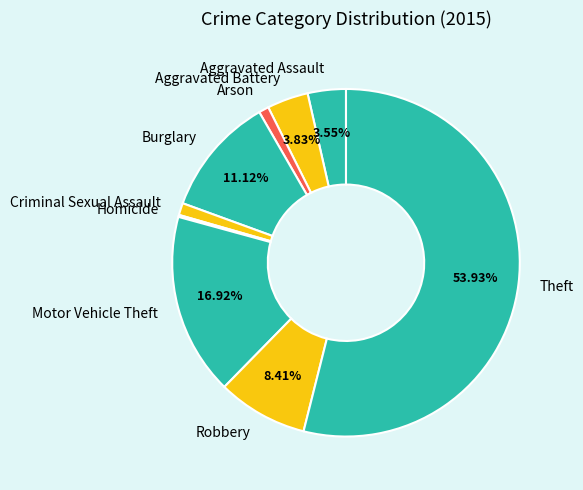

What is the largest slice in the pie chart?

Theft